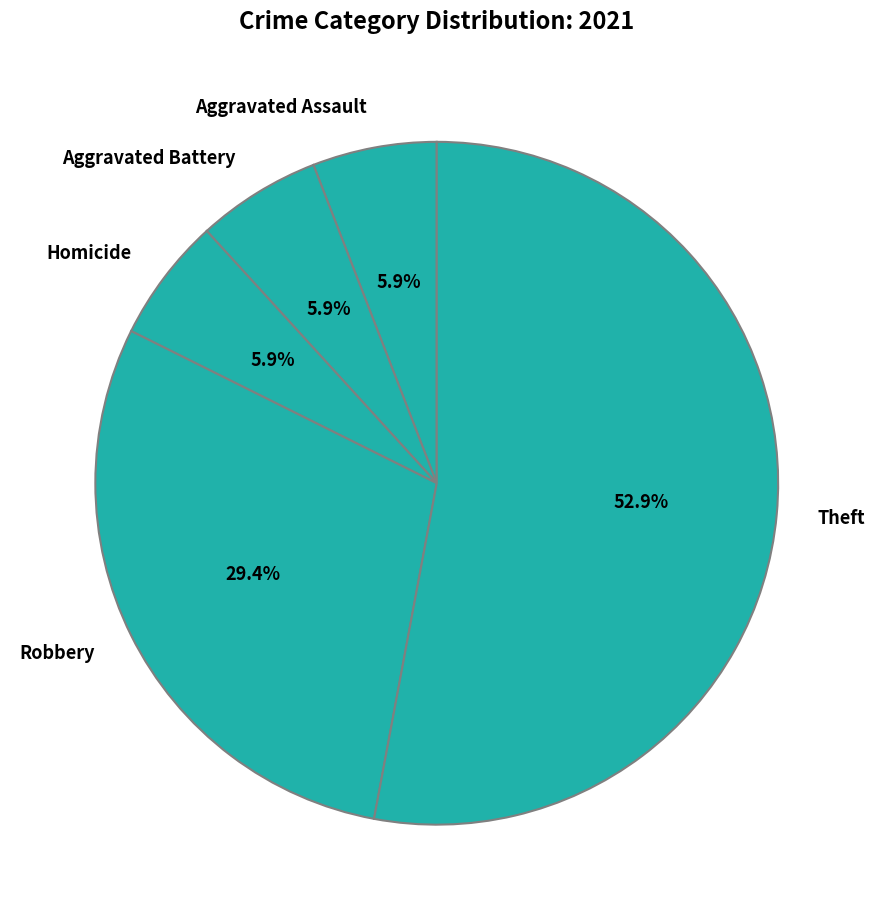

Is there a majority slice in this chart?

Yes